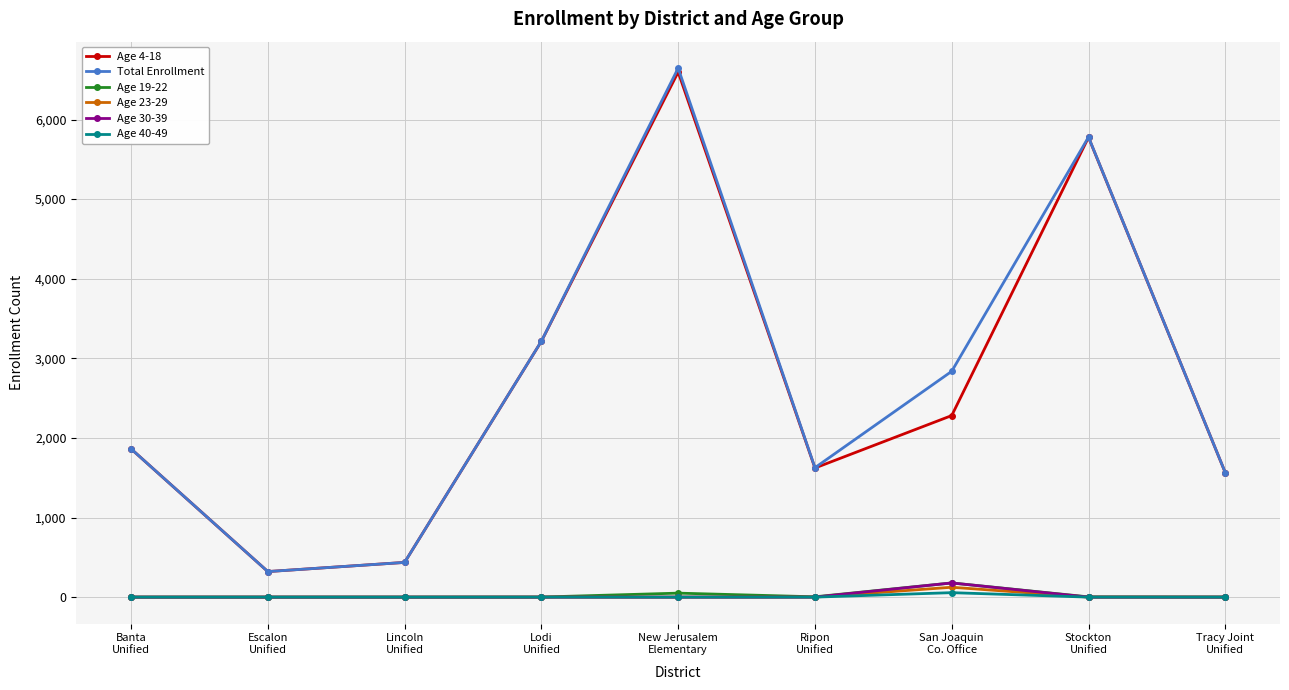

How many data points in Age 19-22 are less than 1?

3